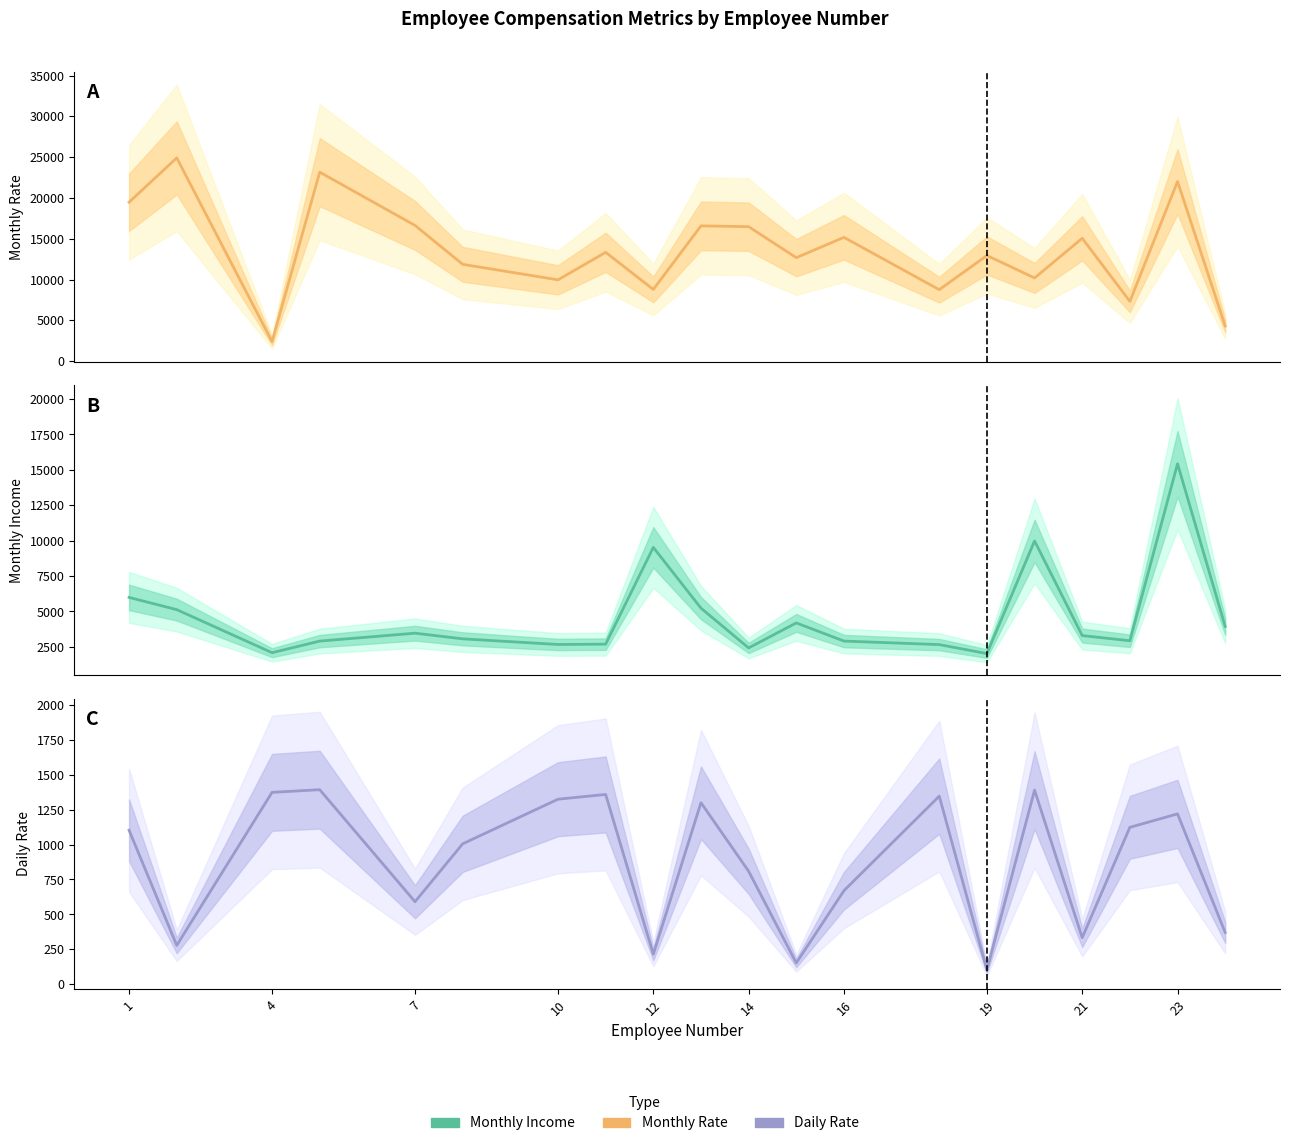

True or false: Daily Rate and Monthly Income cross at least once.

False